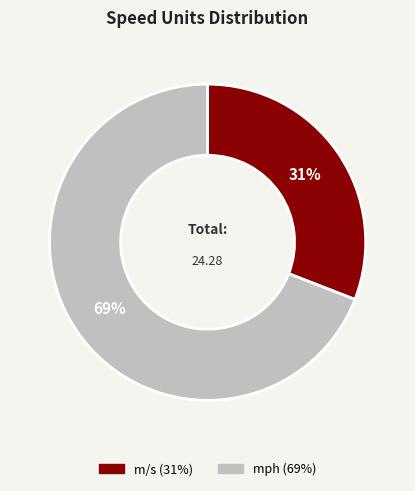

What is the largest slice in the pie chart?

mph